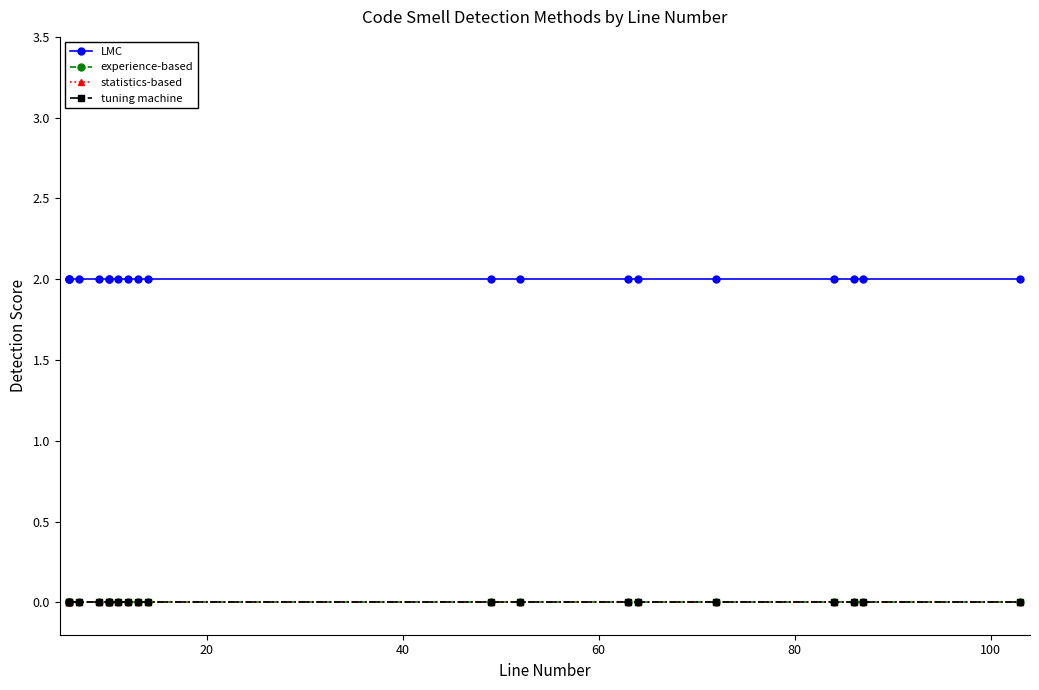

True or false: LMC has more than 2 interior local peaks.

False